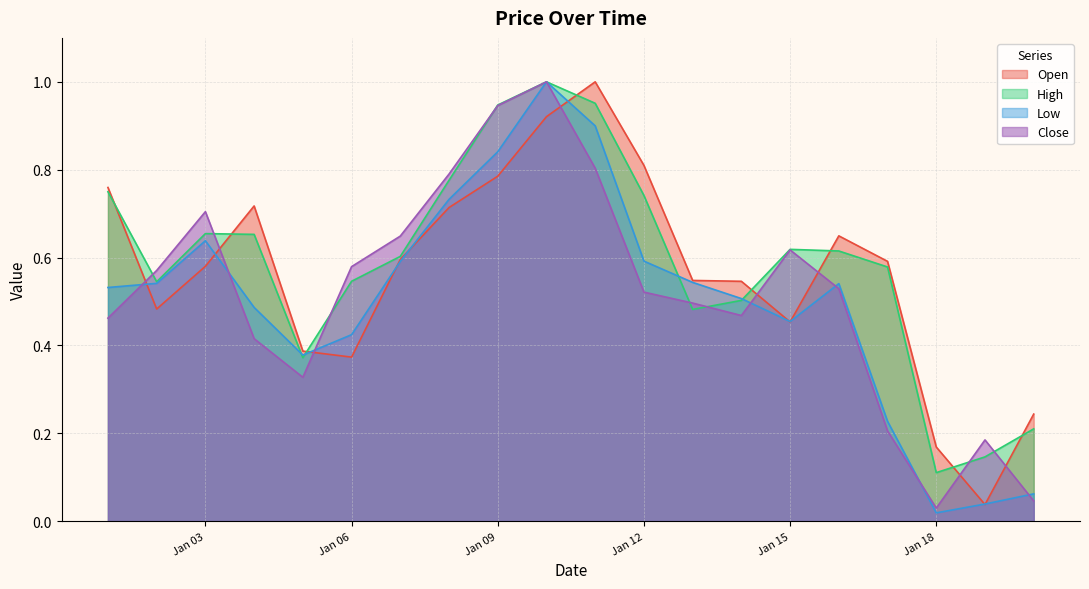

What is the sum of all Open values?

11.4